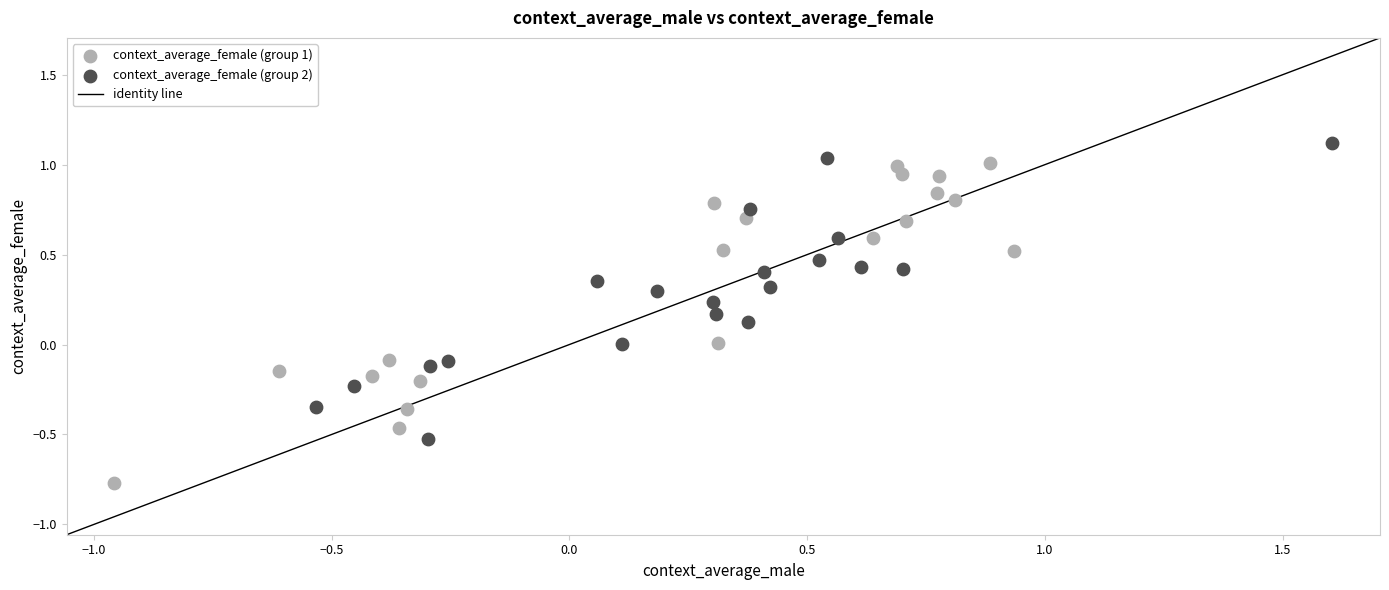

Which series contains the highest Y value?

context_average_female (group 2)